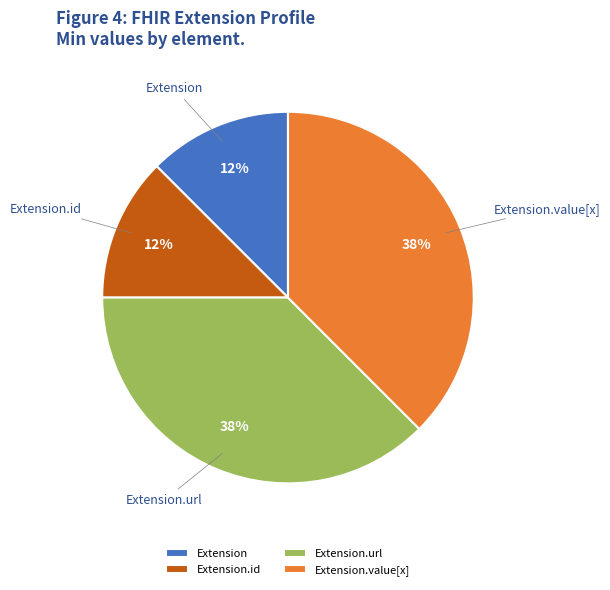

Is there a majority slice in this chart?

No